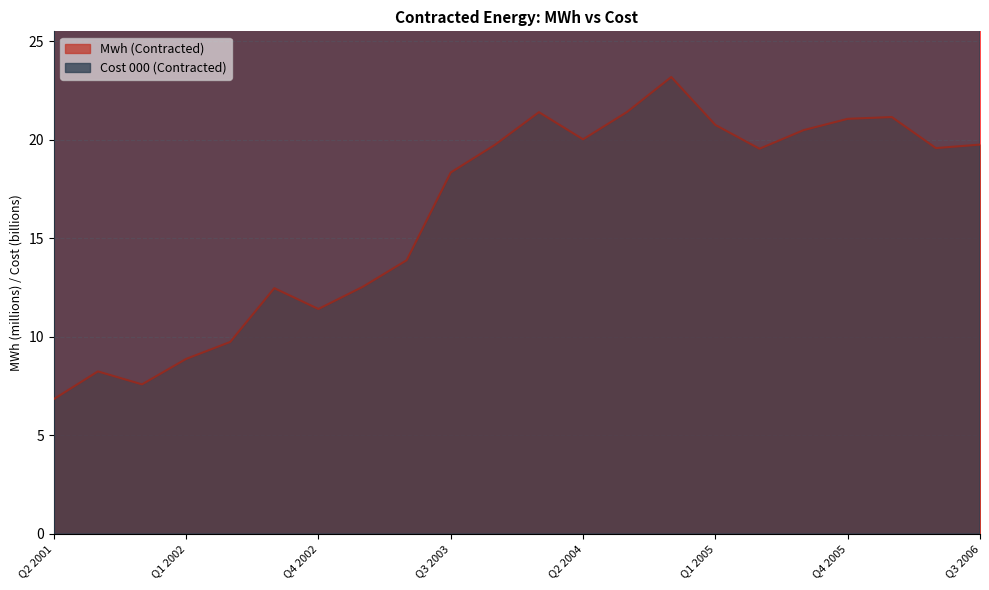

Where does the Cost 000 (Contracted) series first go above 1322?

Q3 2002